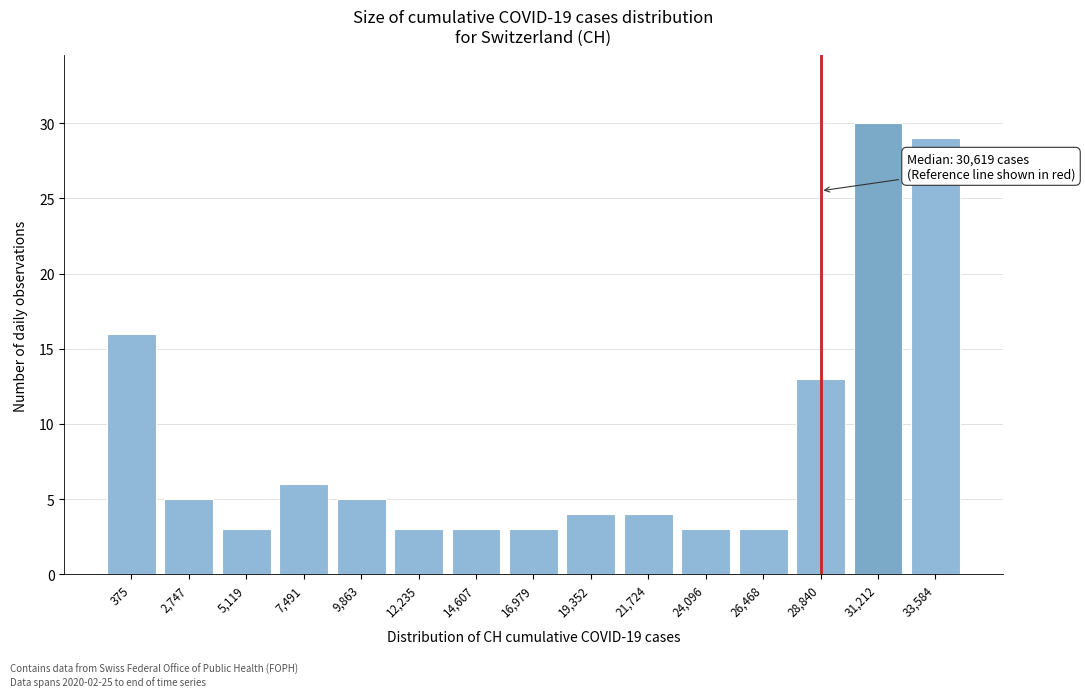

Reading left to right, transcribe all the data shown in this chart.

375=16	2,747=5	5,119=3	7,491=6	9,863=5	12,235=3	14,607=3	16,979=3	19,352=4	21,724=4	24,096=3	26,468=3	28,840=13	31,212=30	33,584=29